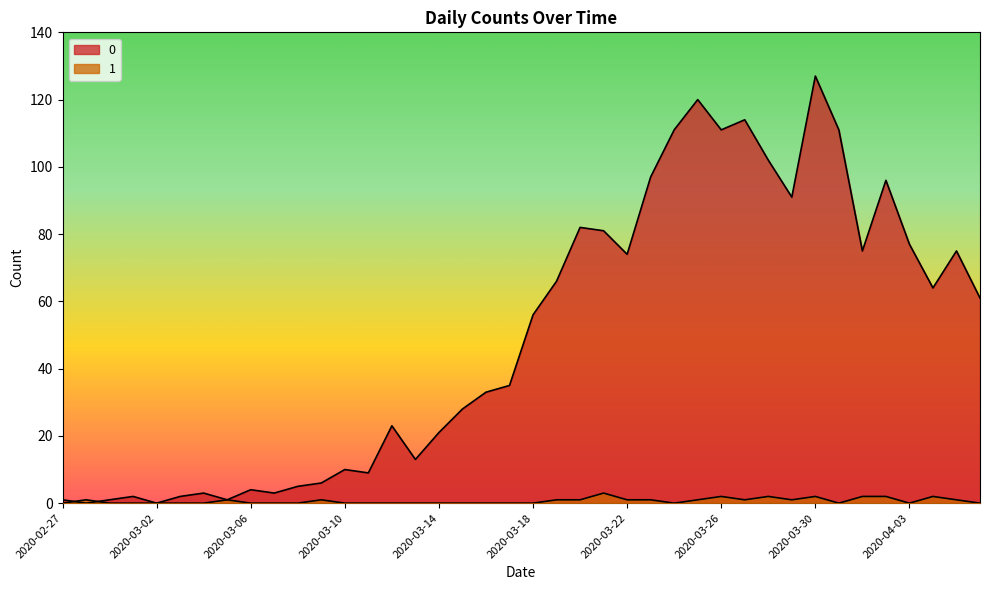

What is the sum of all 1 values?

26